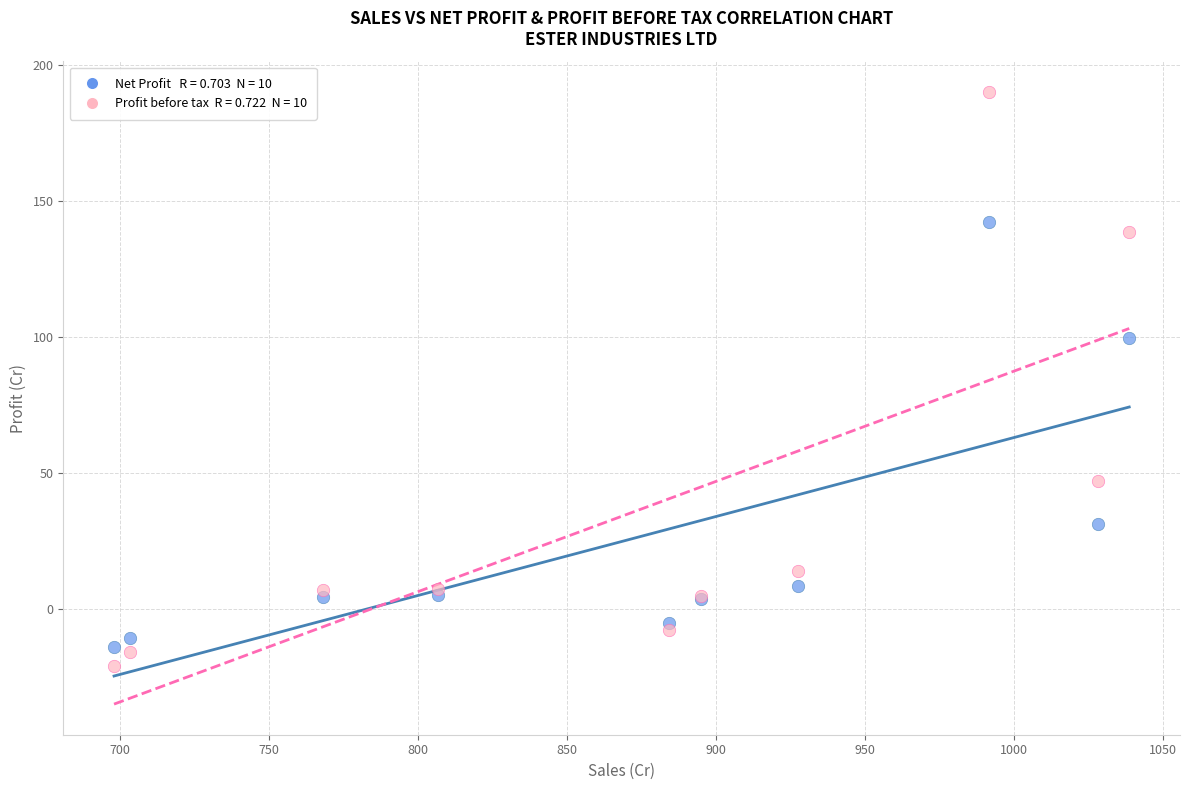

Across all series, what Y value is closest to 84?

99.5